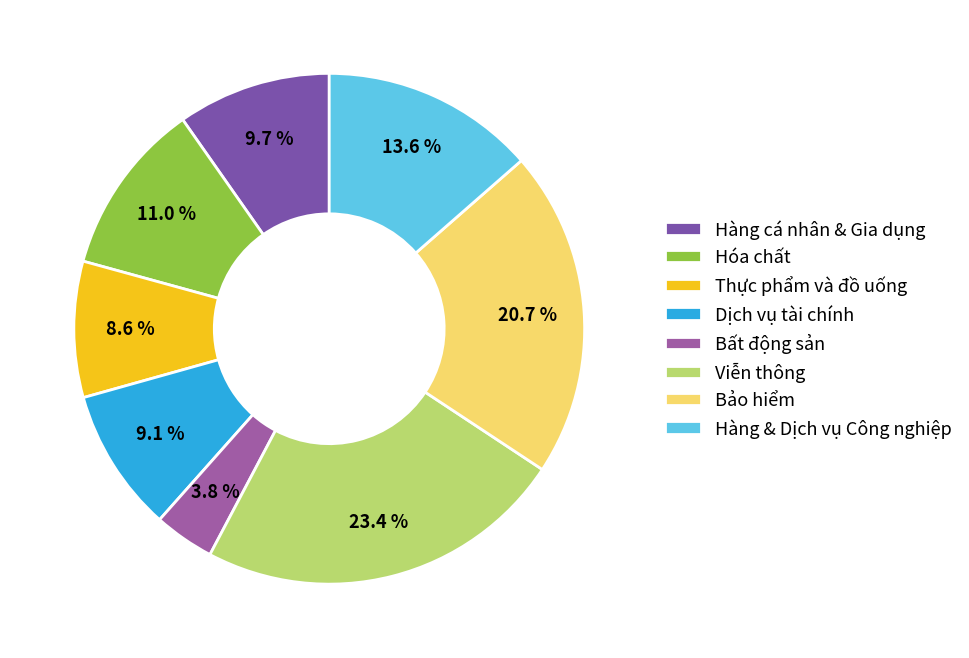

To the nearest percent, what is the combined percentage of Viễn thông and Thực phẩm và đồ uống?

32%